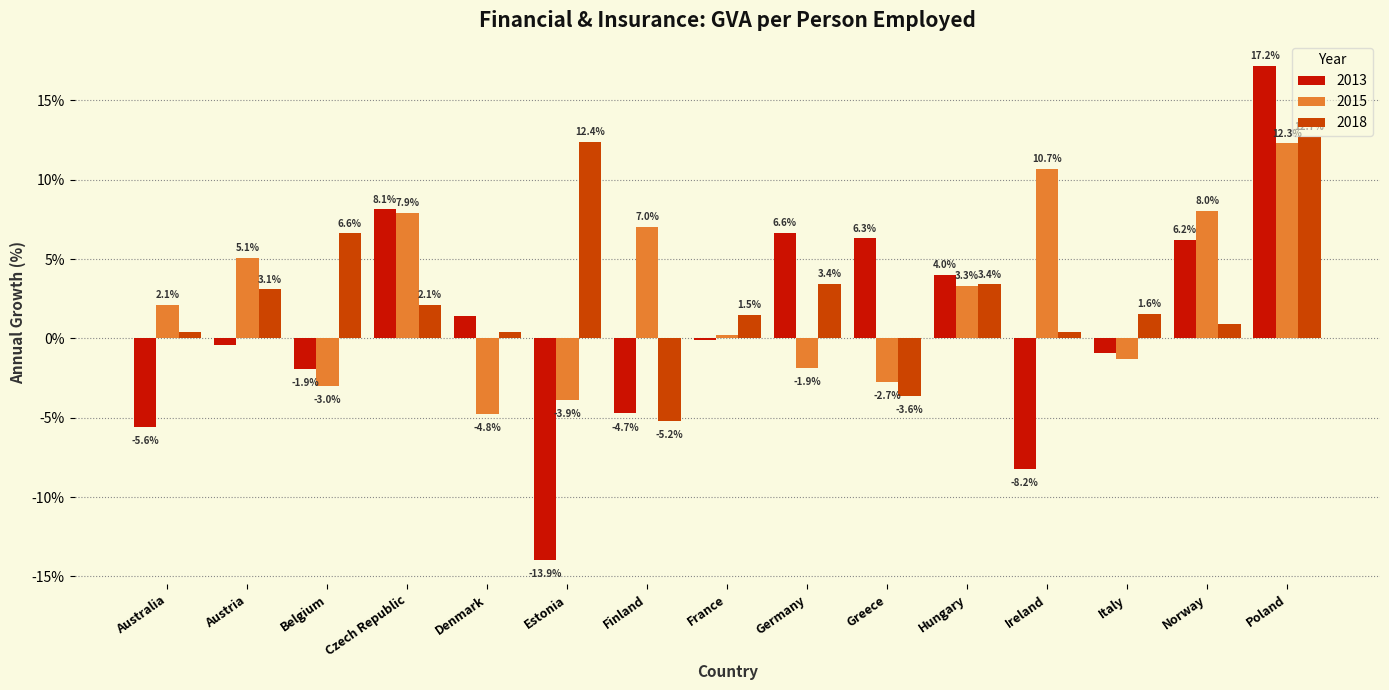

Rank the series at Estonia from lowest to highest value.

2013, 2015, 2018